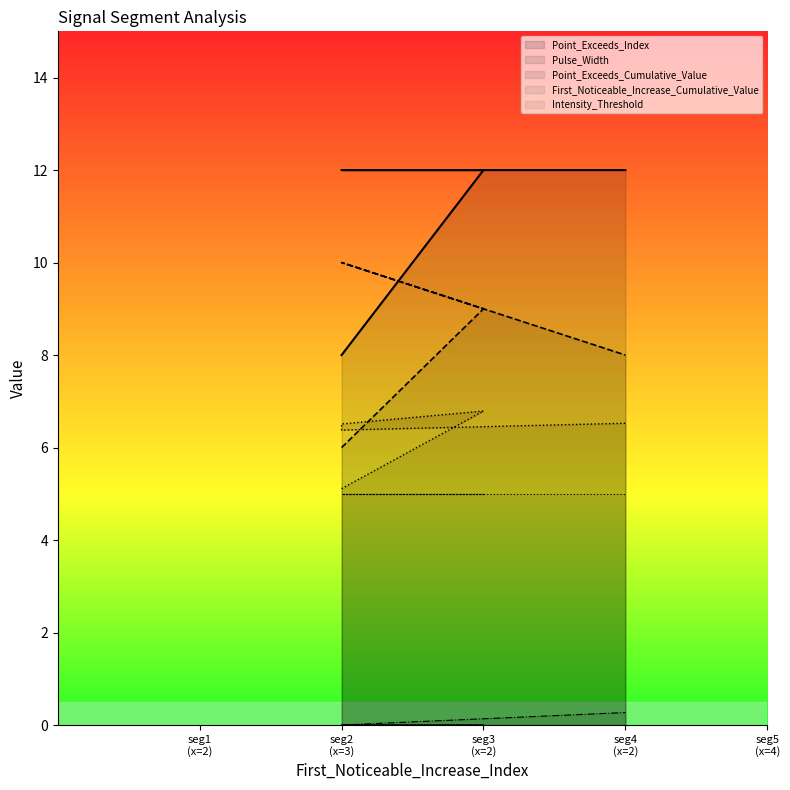

Rank the series at seg2 (x=3) from highest to lowest value.

Point_Exceeds_Index, Pulse_Width, Point_Exceeds_Cumulative_Value, First_Noticeable_Increase_Cumulative_Value